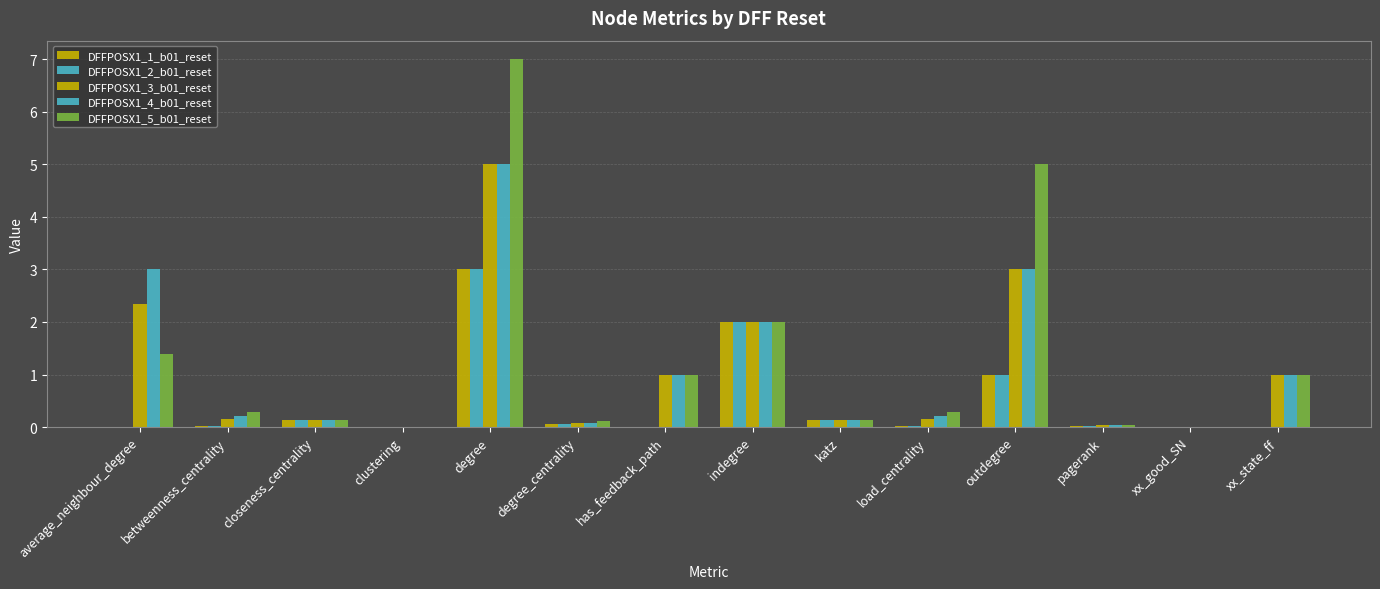

Reading left to right, list all the values displayed in this chart.

DFFPOSX1_1_b01_reset: 0.0	0.0	0.1	0.0	3.0	0.1	0.0	2.0	0.1	0.0	1.0	0.0	0.0	0.0
DFFPOSX1_2_b01_reset: 0.0	0.0	0.1	0.0	3.0	0.1	0.0	2.0	0.1	0.0	1.0	0.0	0.0	0.0
DFFPOSX1_3_b01_reset: 2.3	0.2	0.1	0.0	5.0	0.1	1.0	2.0	0.1	0.2	3.0	0.0	0.0	1.0
DFFPOSX1_4_b01_reset: 3.0	0.2	0.1	0.0	5.0	0.1	1.0	2.0	0.1	0.2	3.0	0.0	0.0	1.0
DFFPOSX1_5_b01_reset: 1.4	0.3	0.1	0.0	7.0	0.1	1.0	2.0	0.1	0.3	5.0	0.0	0.0	1.0